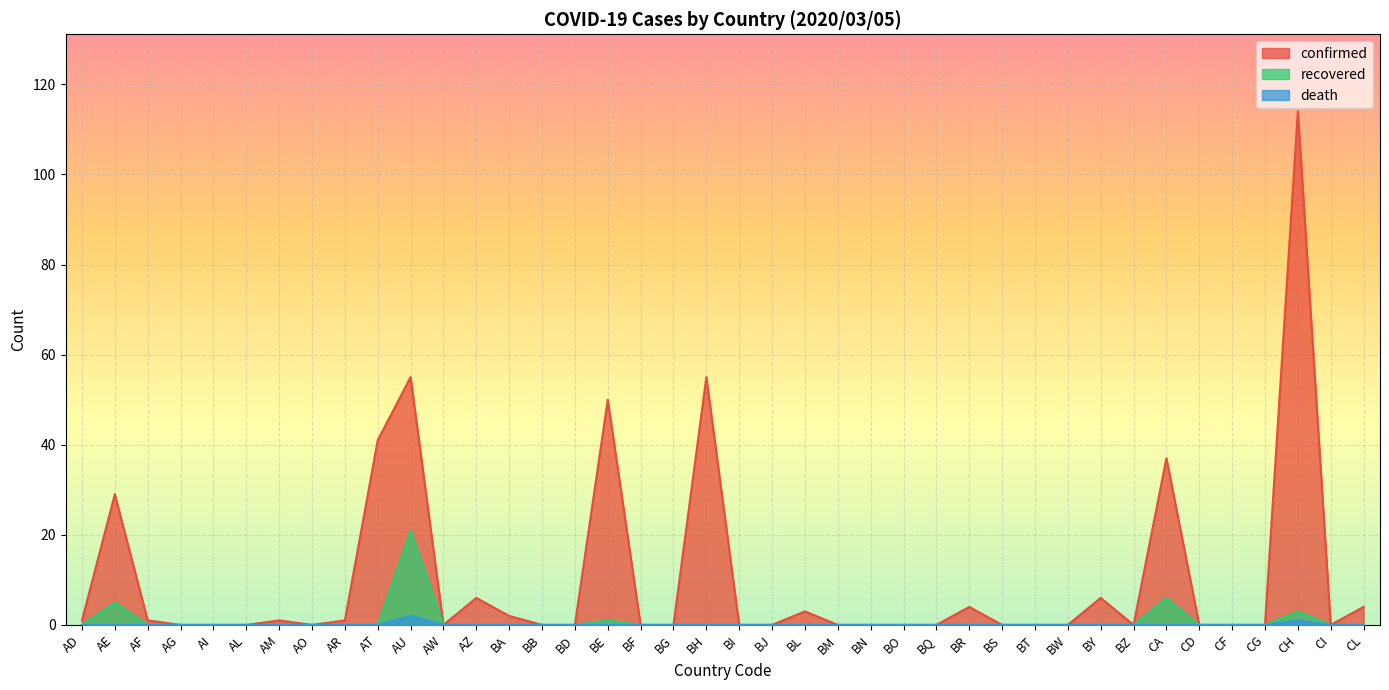

True or false: recovered and death cross at least once.

False